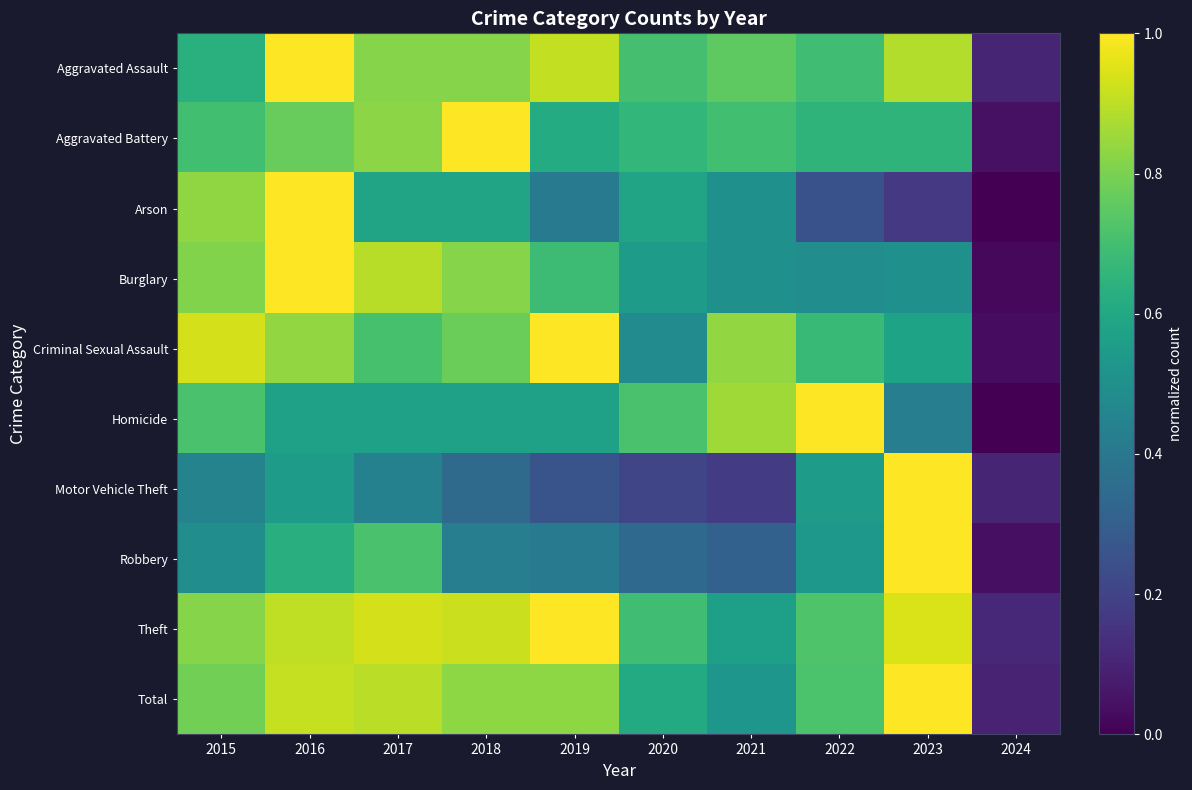

What is the total value across all series at 2024?

0.6